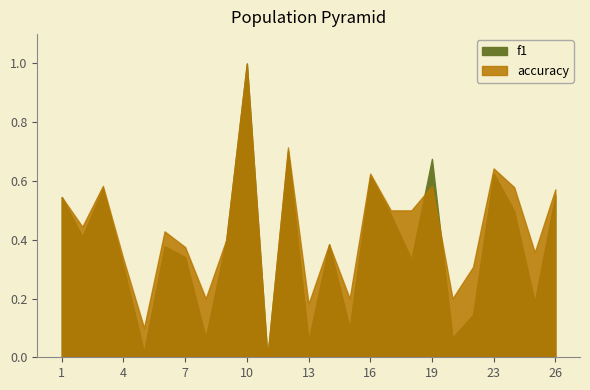

How many values in f1 are above zero?

24